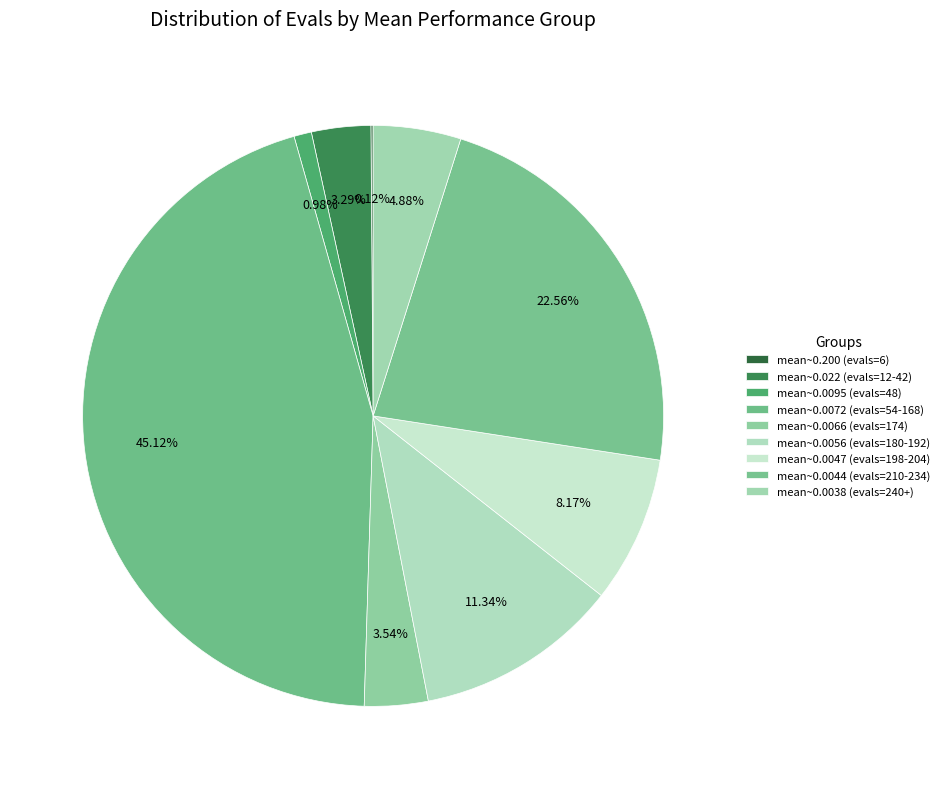

Is there any slice that represents more than half of the pie?

No